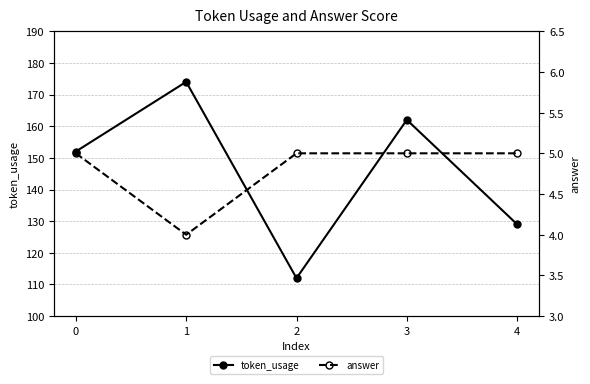

Which category has the highest value in the token_usage series?

1